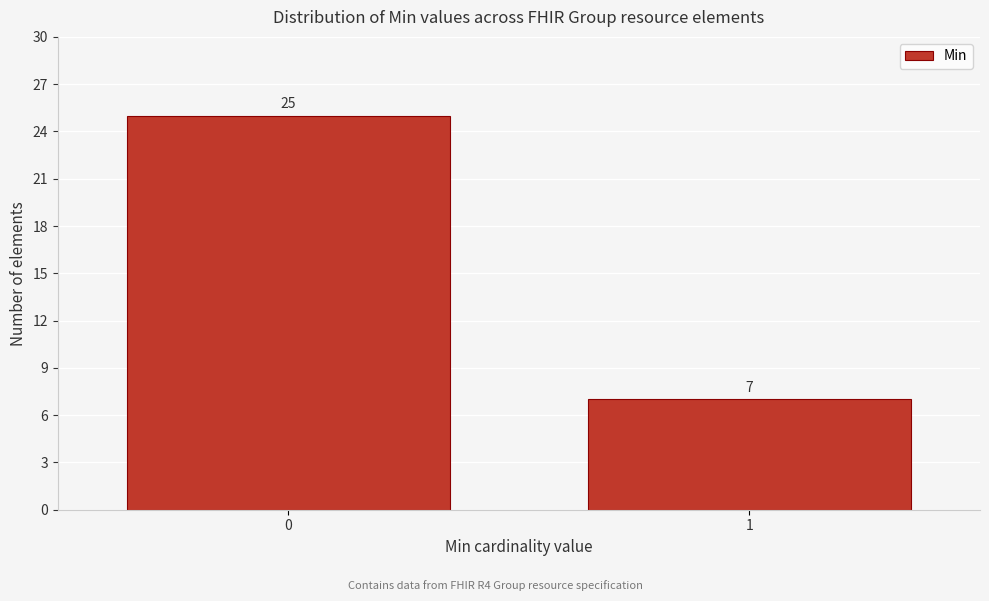

Reading left to right, what are all the values shown in this chart?

25	7